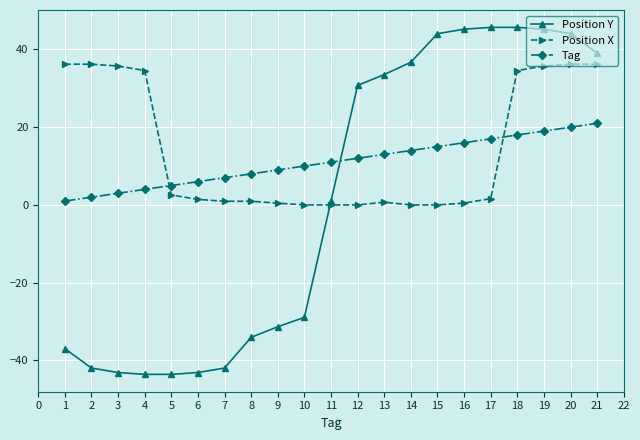

Where is Position X nearest to the value 18?

5